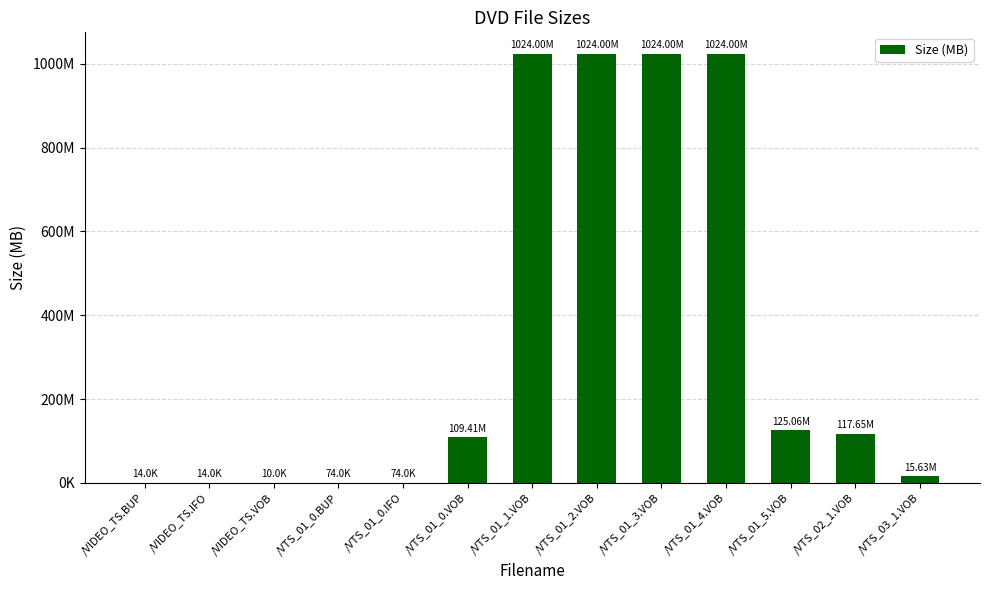

Is it true that the value at /VIDEO_TS.VOB is 0.0?

True